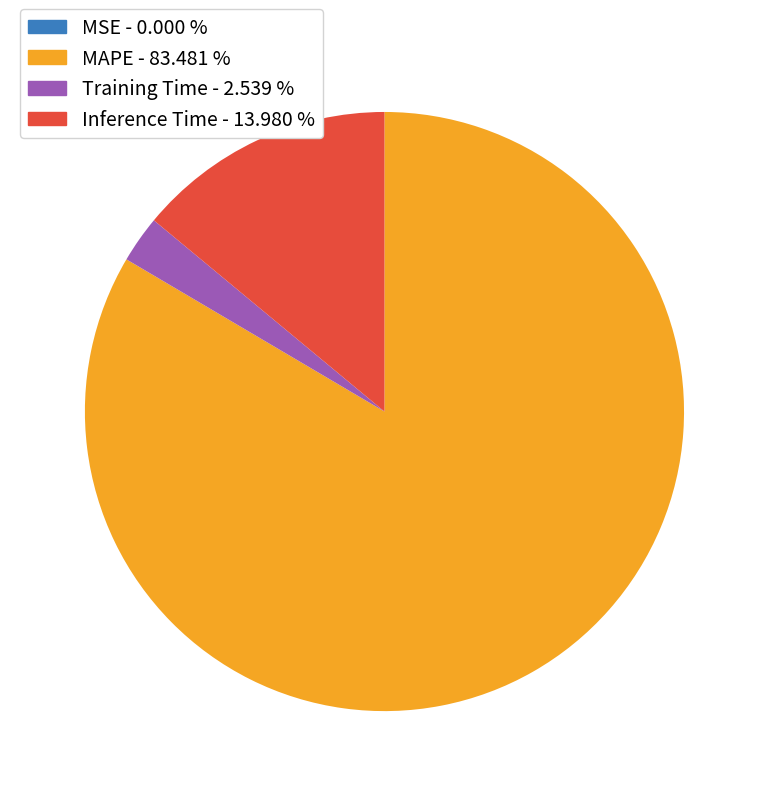

Does any single category account for the majority?

Yes